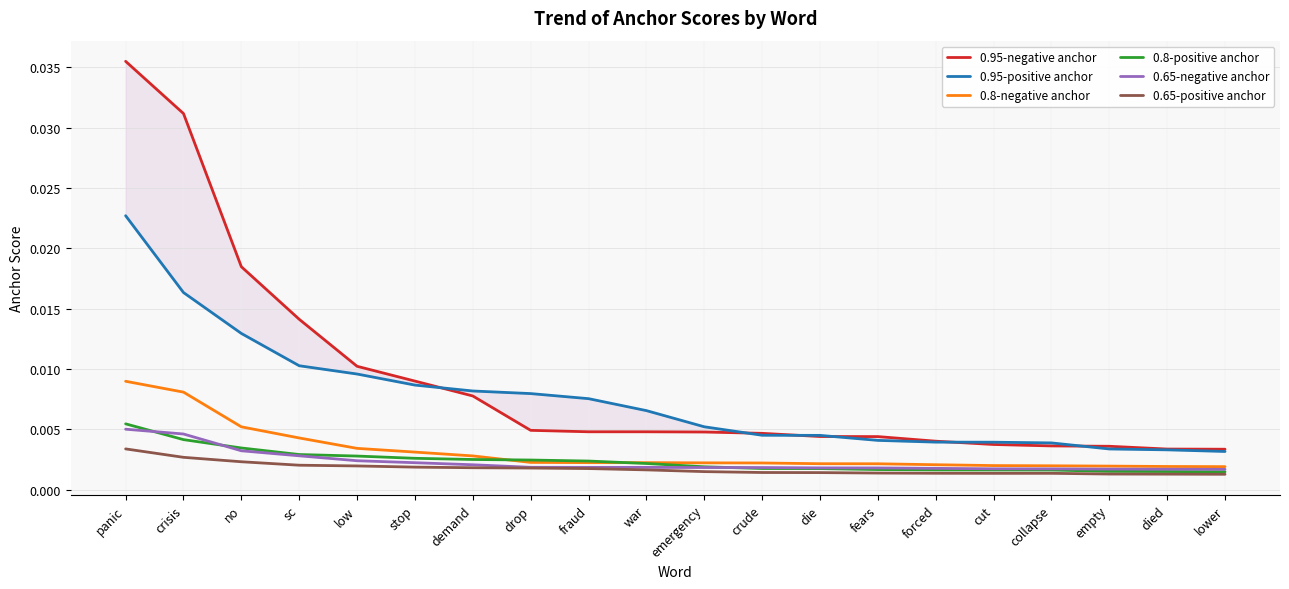

The value of 0.95-negative anchor at die is 0.0. True or false?

False